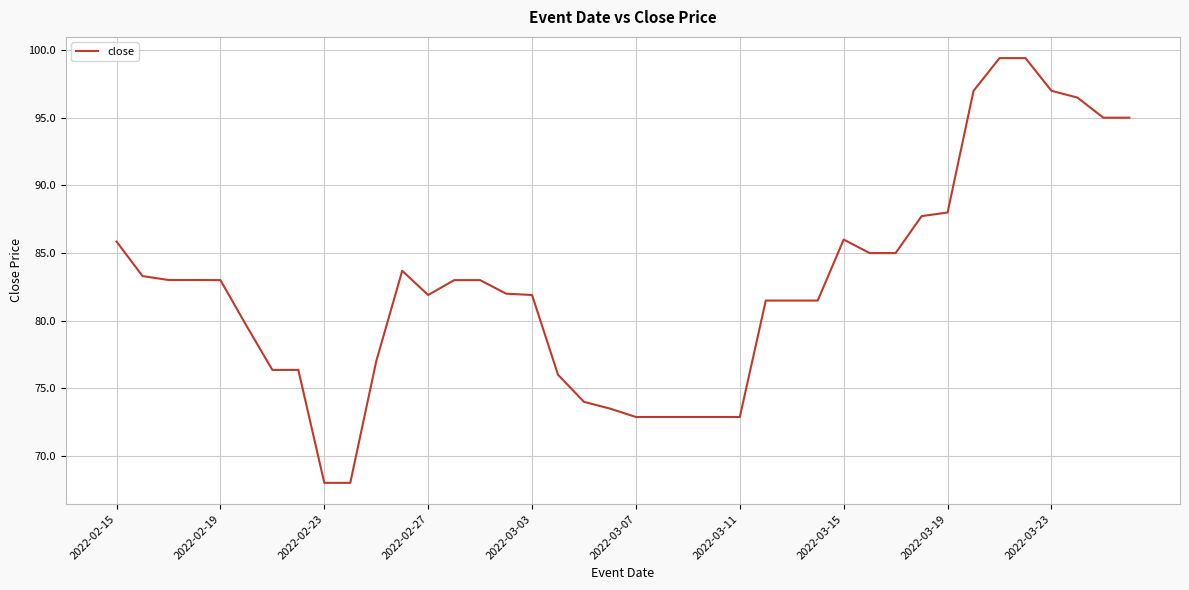

Is this an area chart (filled region under the line)?

No